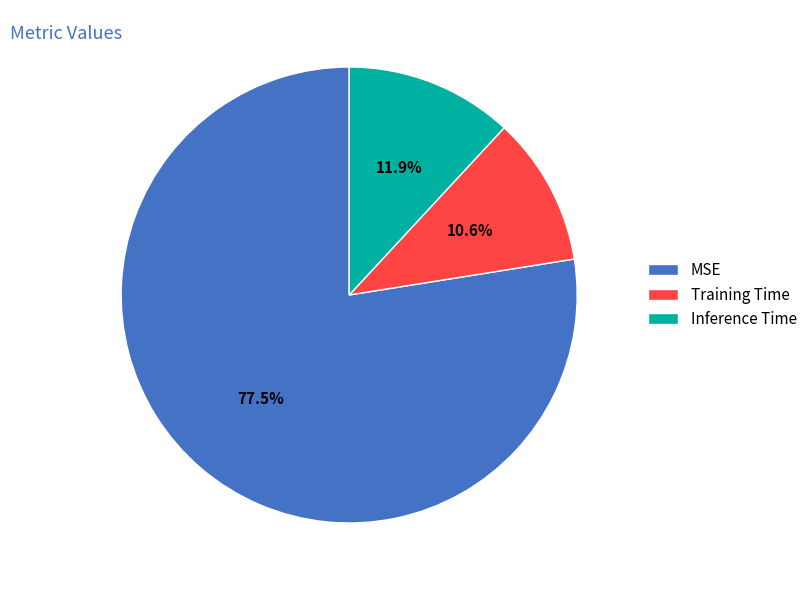

Which category accounts for the majority?

MSE